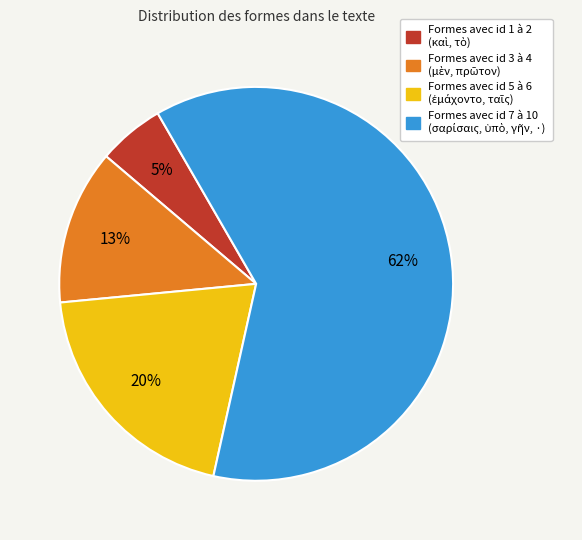

Is there any slice that represents more than half of the pie?

Yes